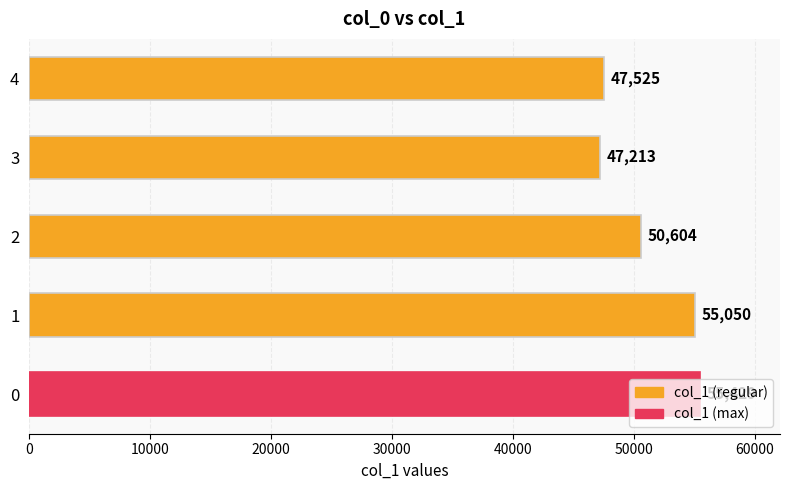

The value at 0 is 94716. True or false?

False